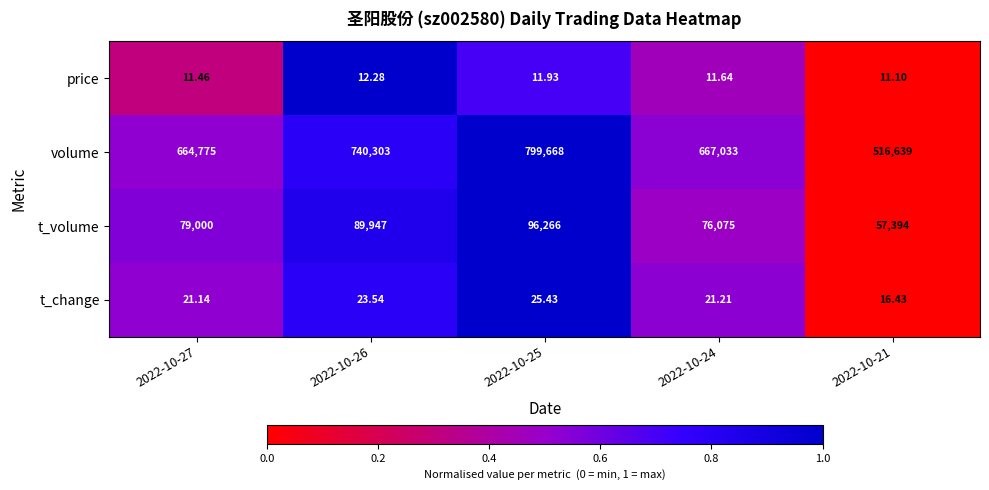

List the series in order of their peak value, highest first.

volume, t_volume, t_change, price